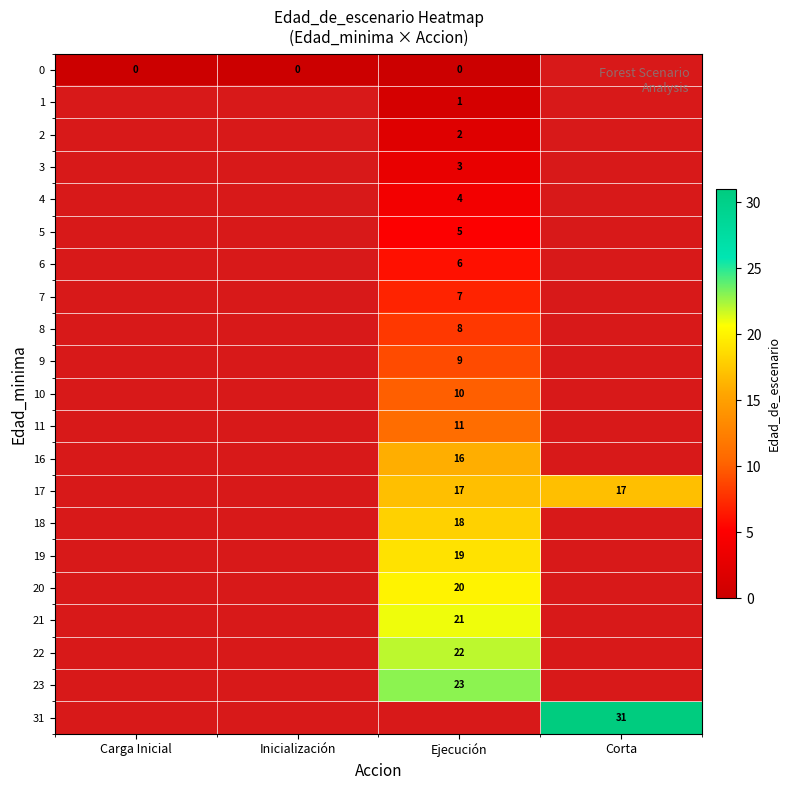

True or false: 22 has a value of 36 at Ejecución.

False